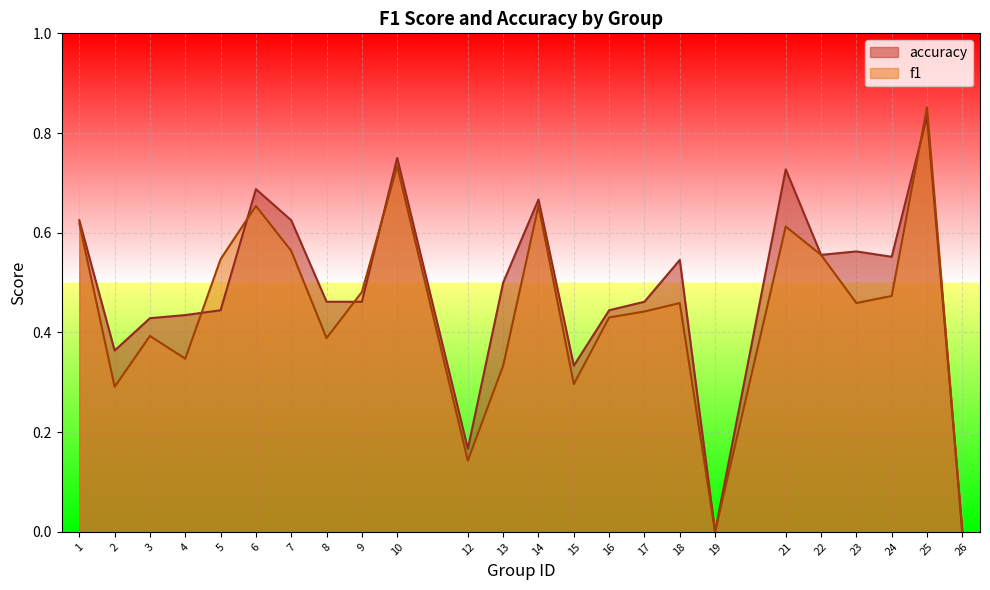

What are all the series names shown in the legend?

accuracy, f1